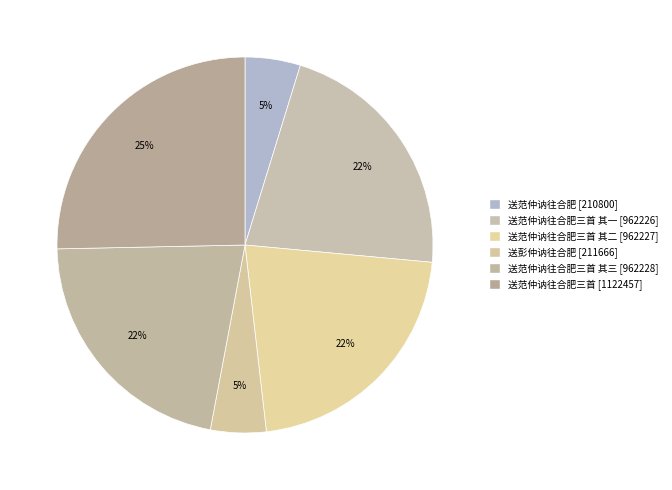

Does any single category account for the majority?

No